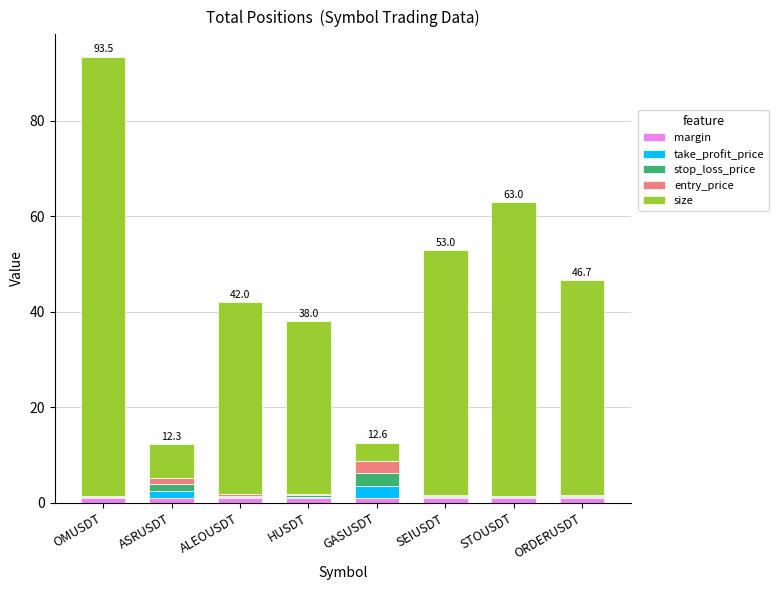

What are all the series names shown in the legend?

margin, take_profit_price, stop_loss_price, entry_price, size